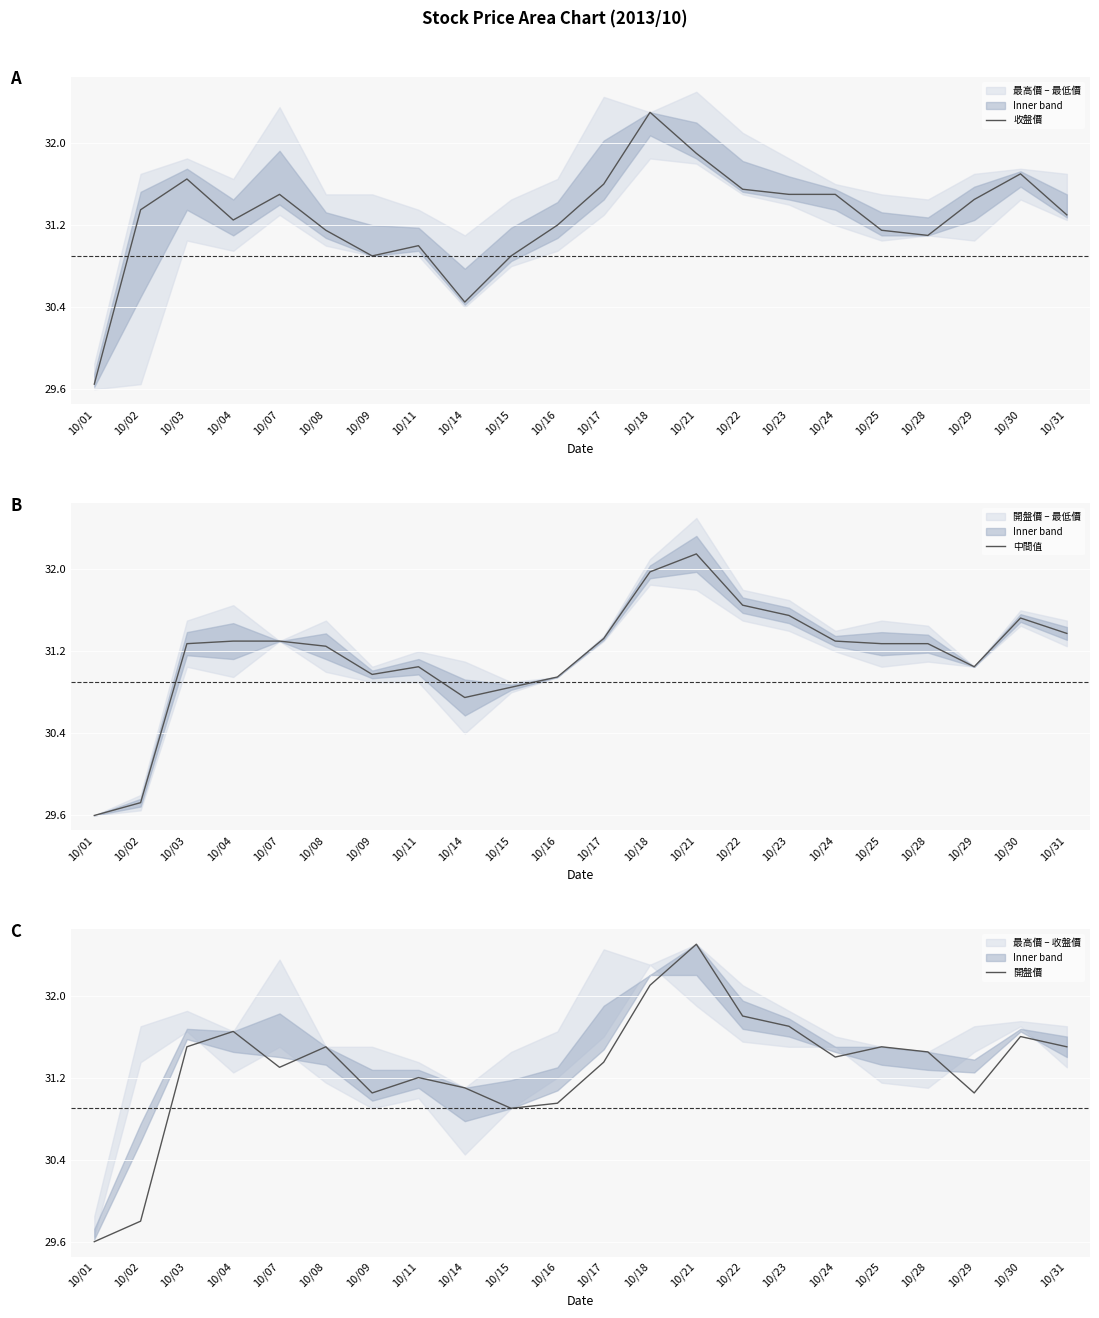

What value does the 開盤價 series have at 10/30?

31.6